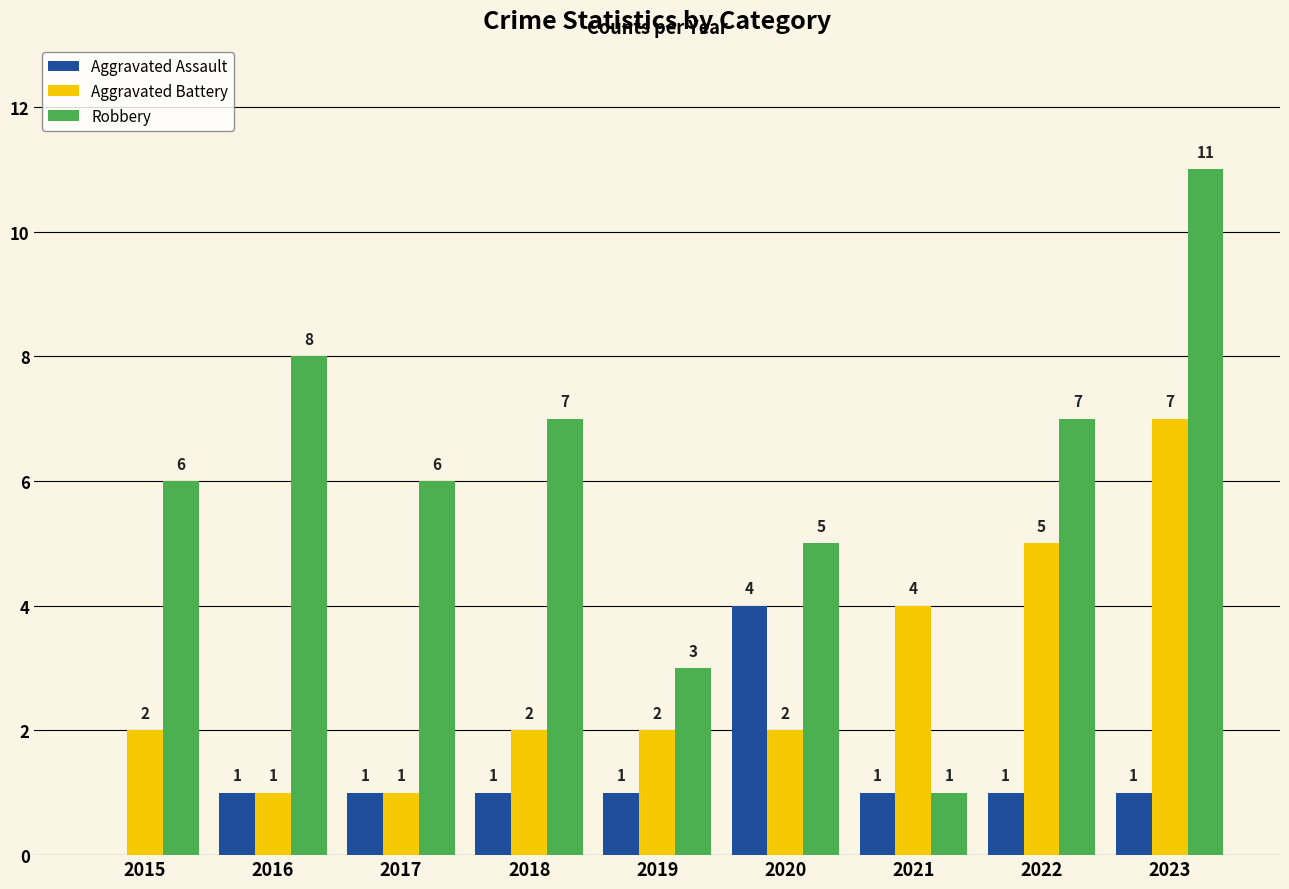

Which category has the highest value in the Aggravated Assault series?

2020